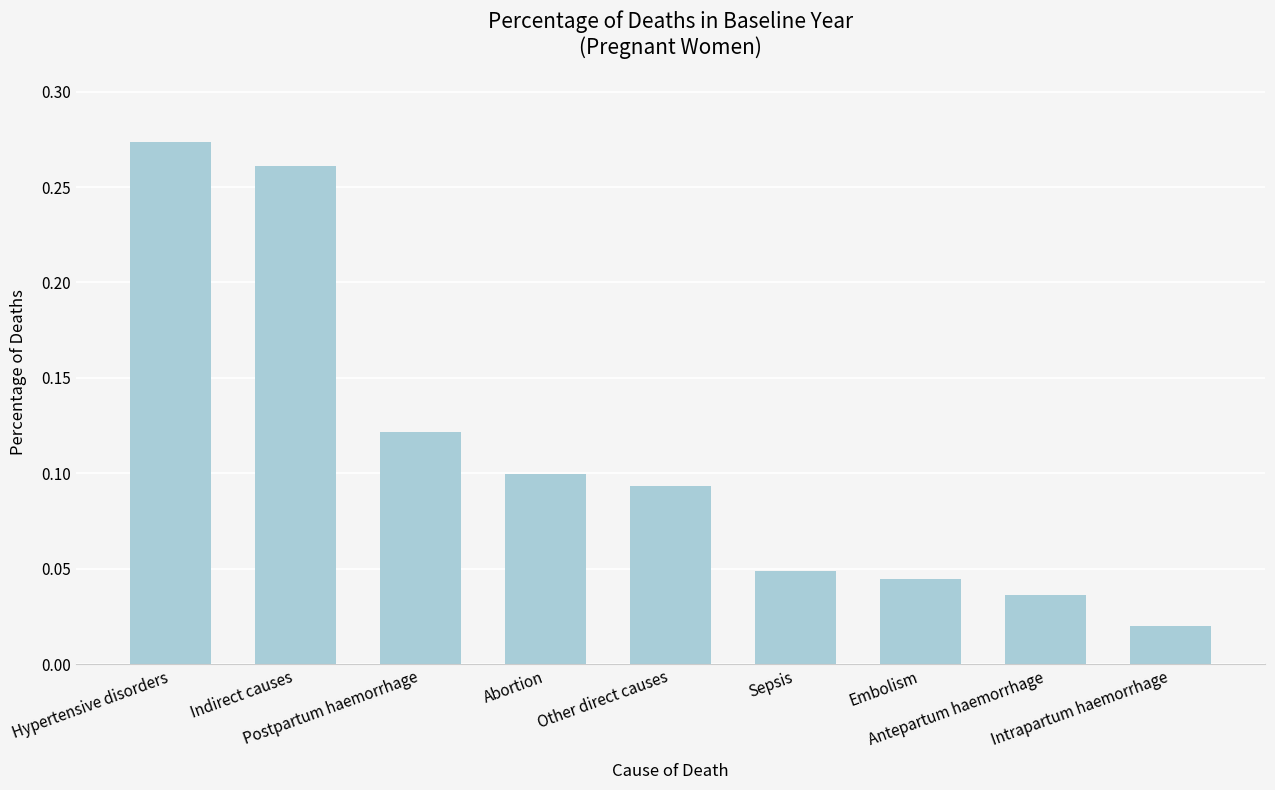

What is the sum of all values?

1.0